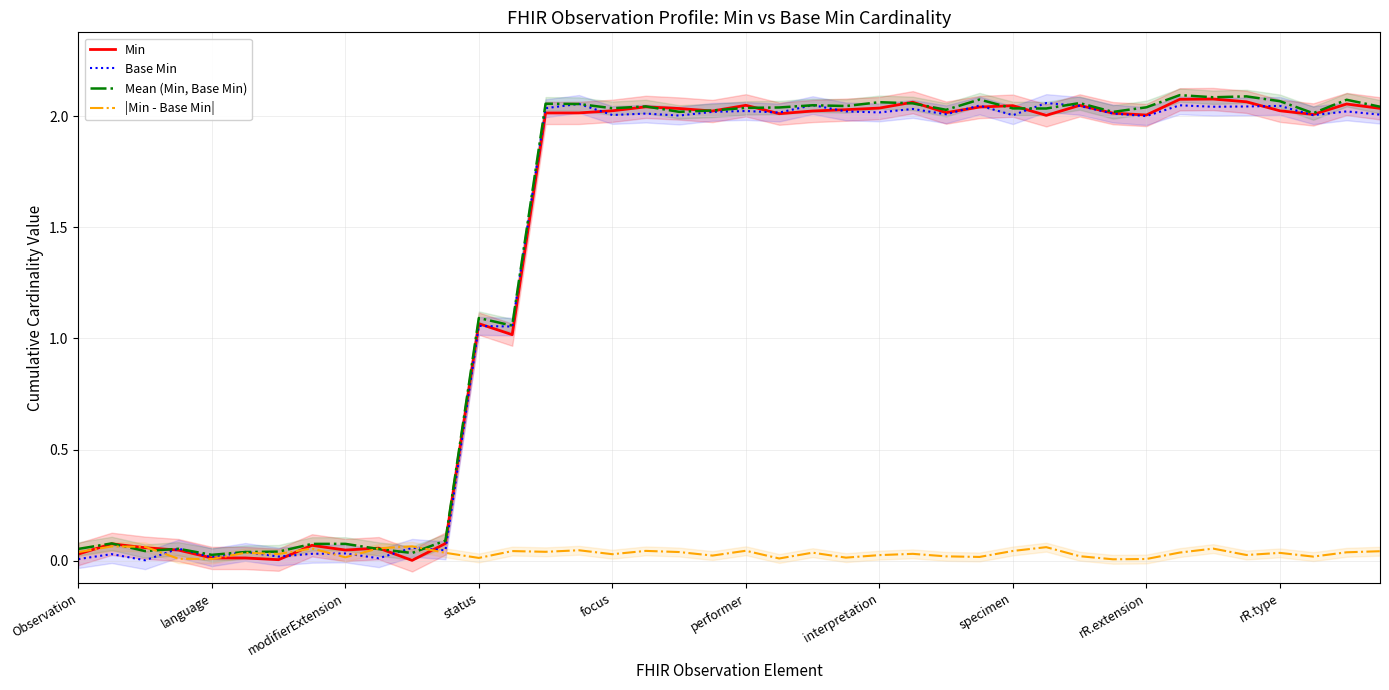

What is the average value of the Base Min series?

1.4